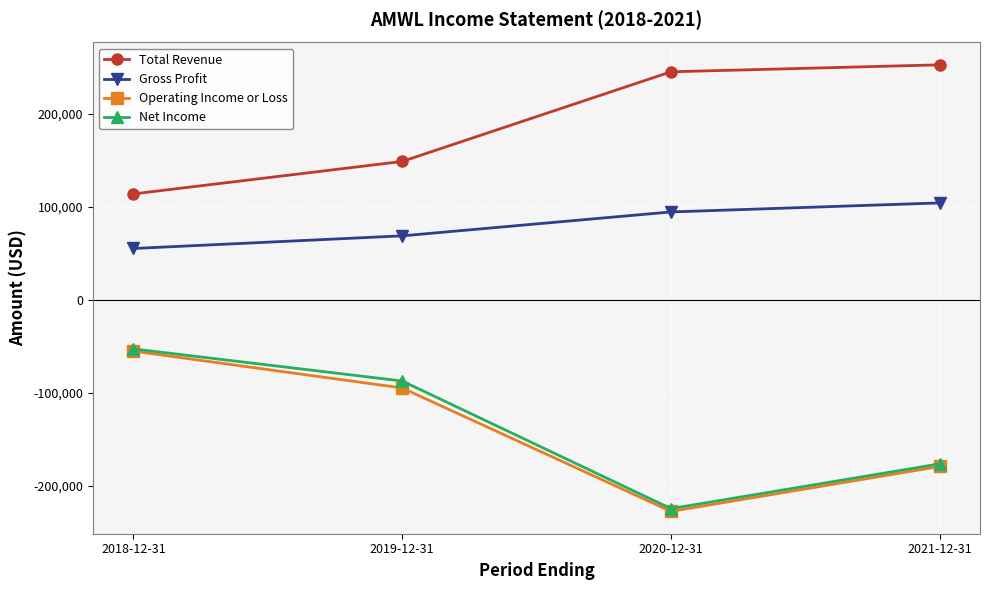

At which label does Net Income reach its peak?

2018-12-31